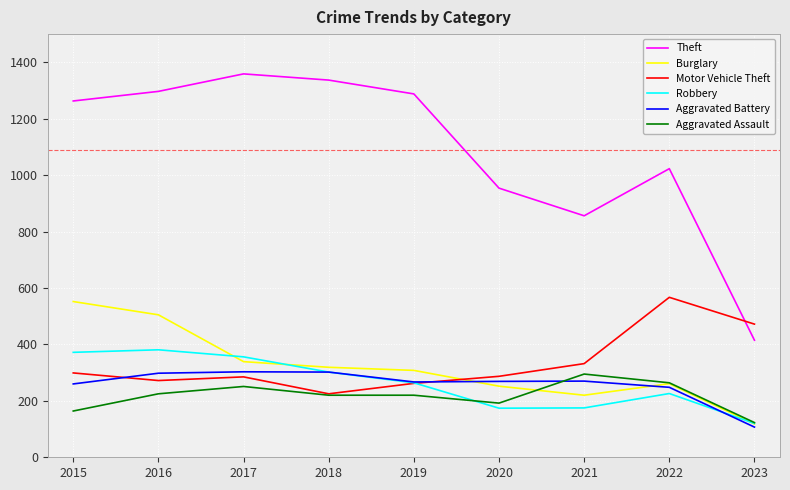

What is the approximate value of Aggravated Assault at 2021?

295